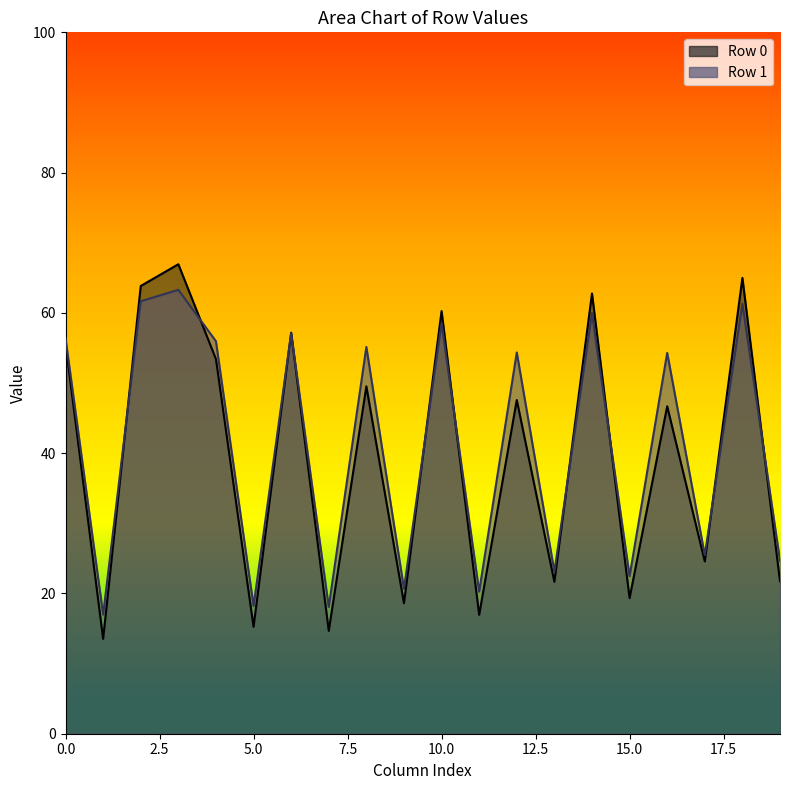

Does the chart have visible grid lines?

No